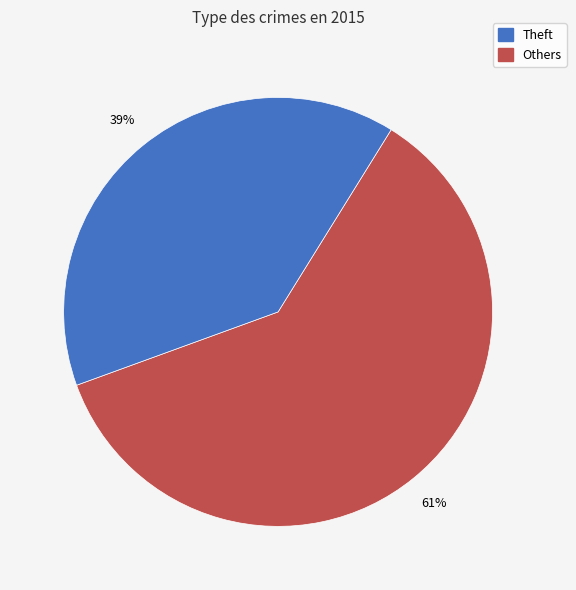

Is there any slice that represents more than half of the pie?

Yes